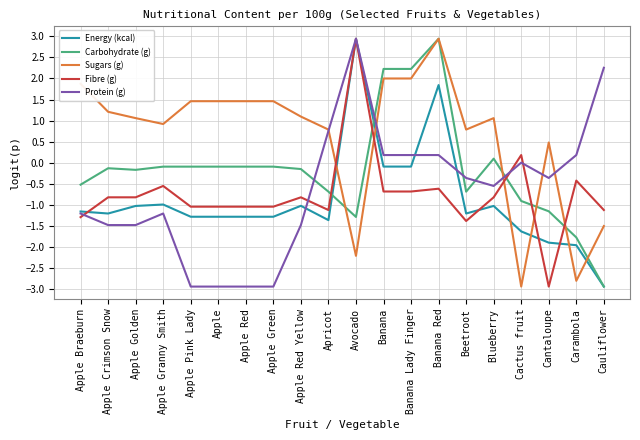

The value of Sugars (g) at Banana Lady Finger is 2.0. True or false?

True